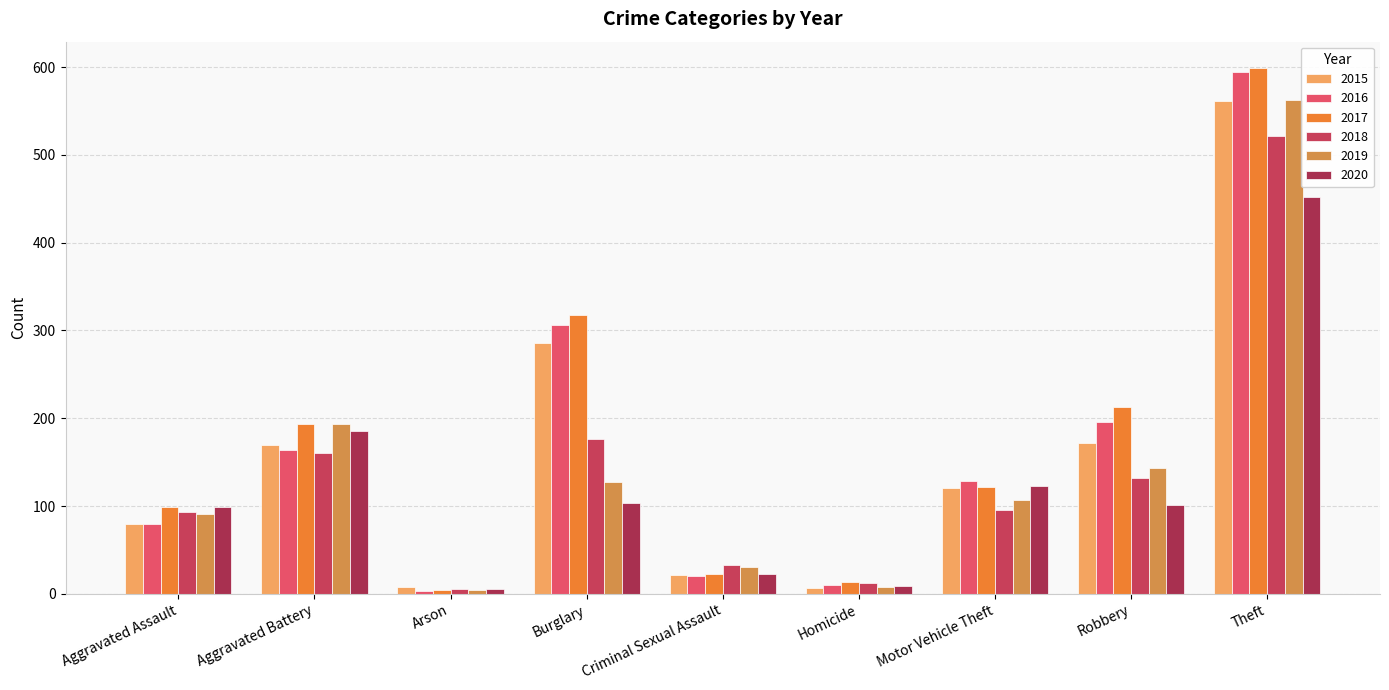

What is the label of the 4th bar from the right?

Homicide